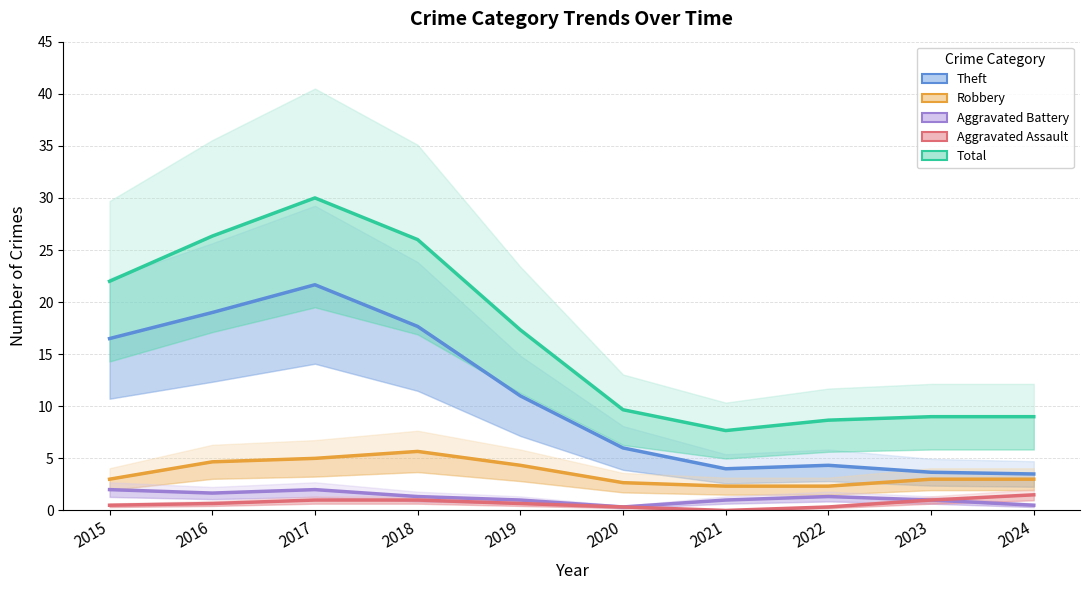

True or false: Robbery has a value of 4.1 at 2023.

False